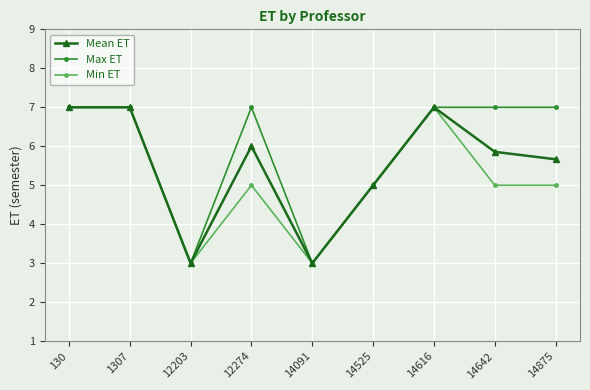

How many Max ET values are between 5 and 7?

7